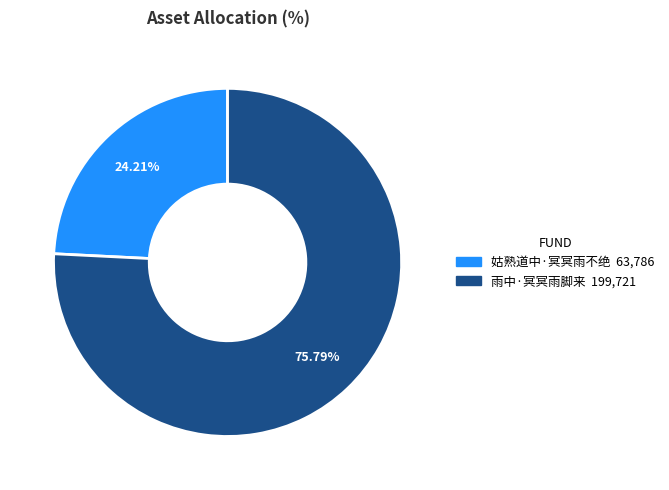

Which slice is the largest?

雨中·冥冥雨脚来